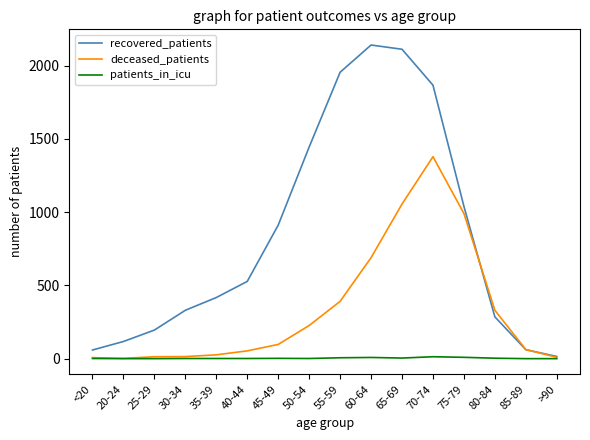

Which series changed the most between 40-44 and 75-79?

deceased_patients